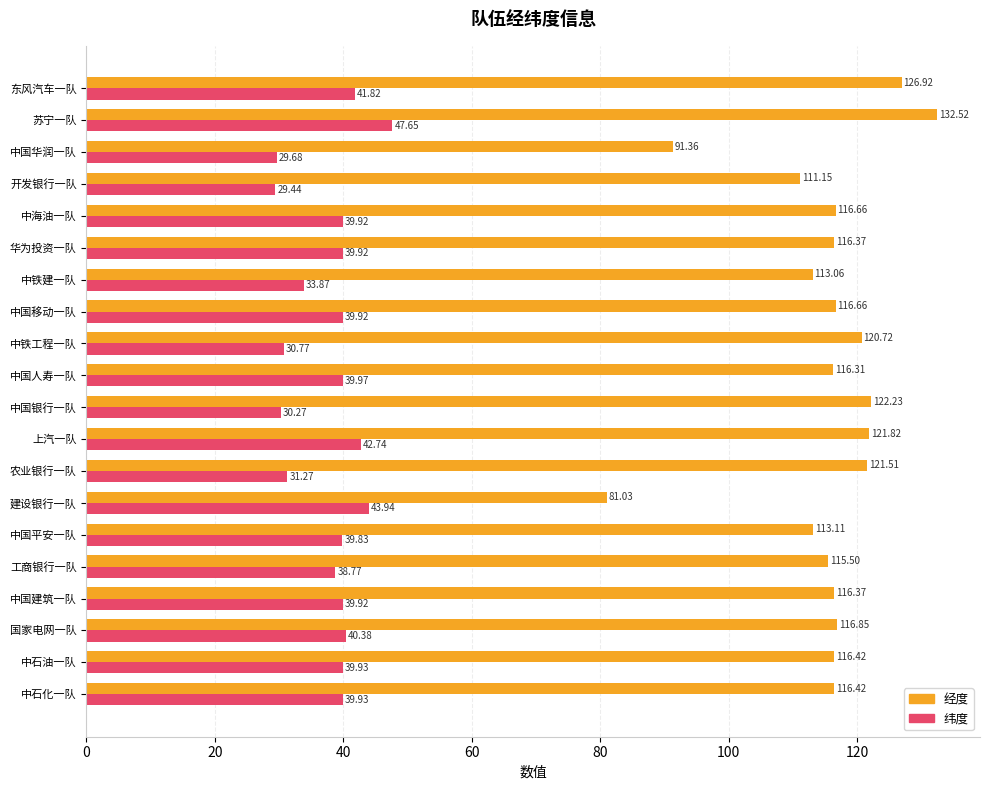

At which category does the chart reach its minimum across all series?

开发银行一队